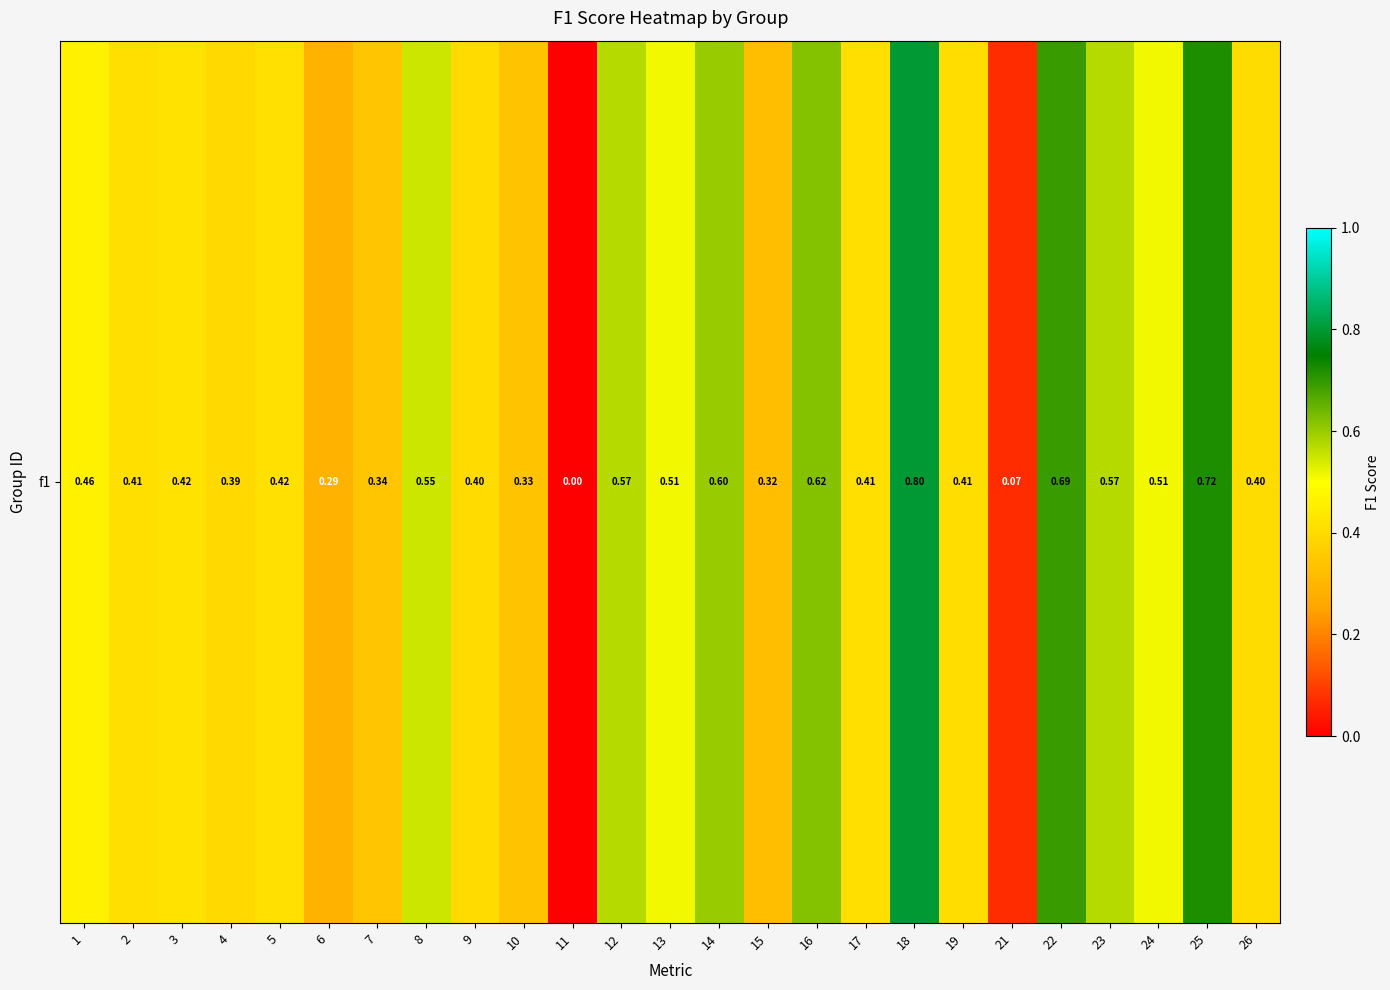

Which has a higher value, 17 or 15?

17